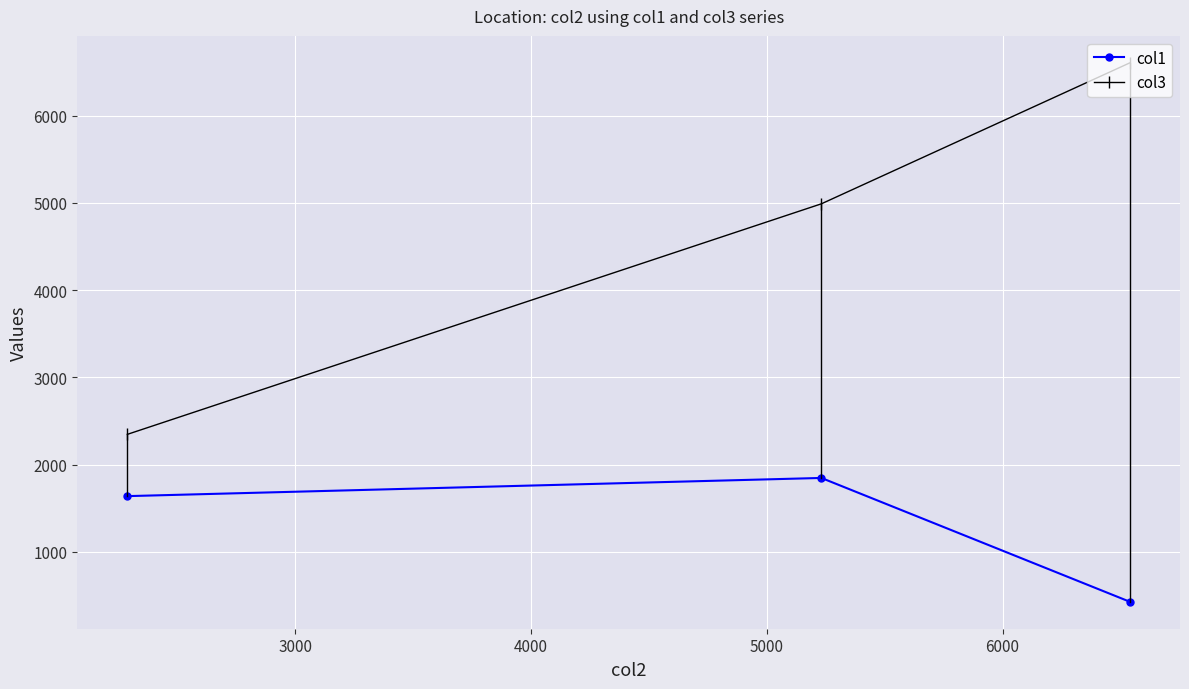

What is the maximum value shown in the chart?

6605.9